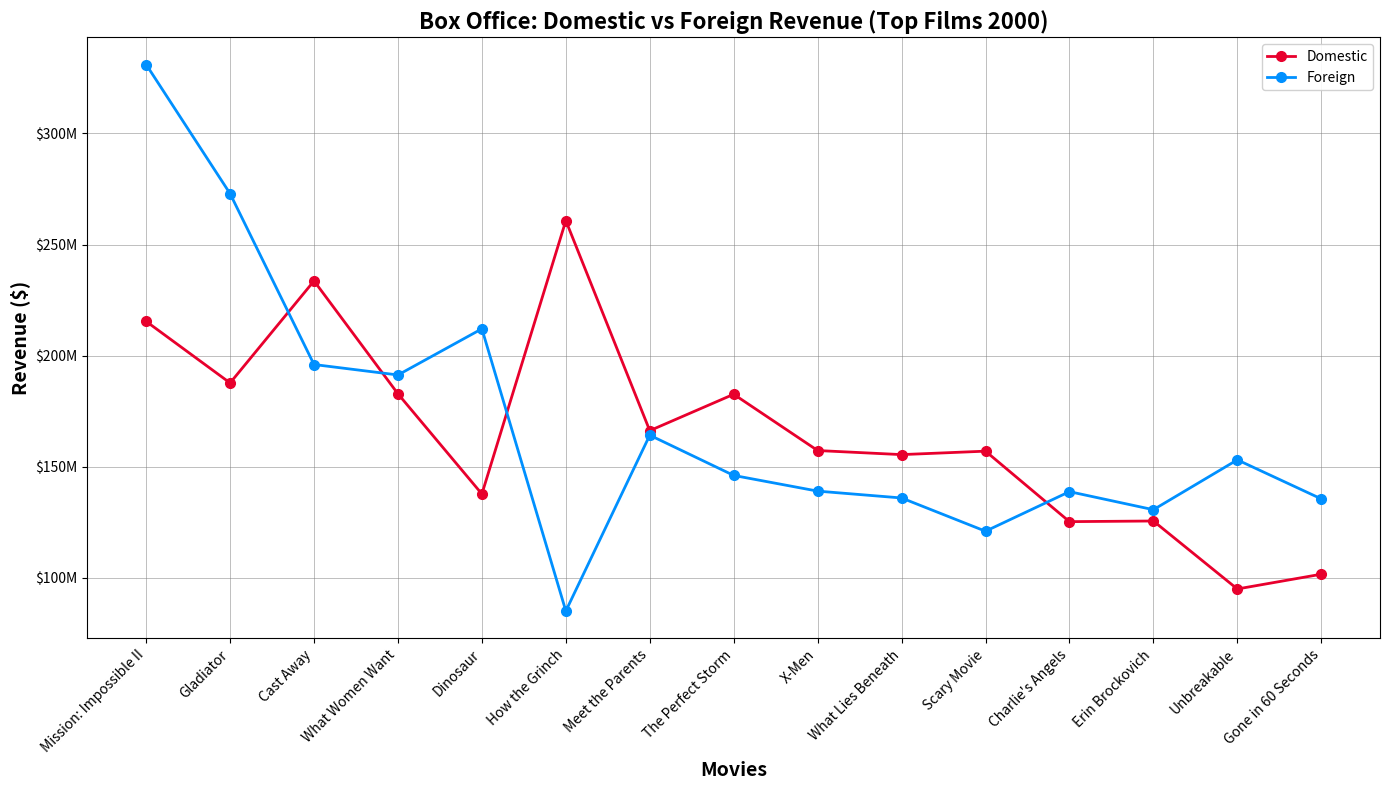

The Foreign series shows 135553728 at Gone in 60 Seconds. True or false?

True